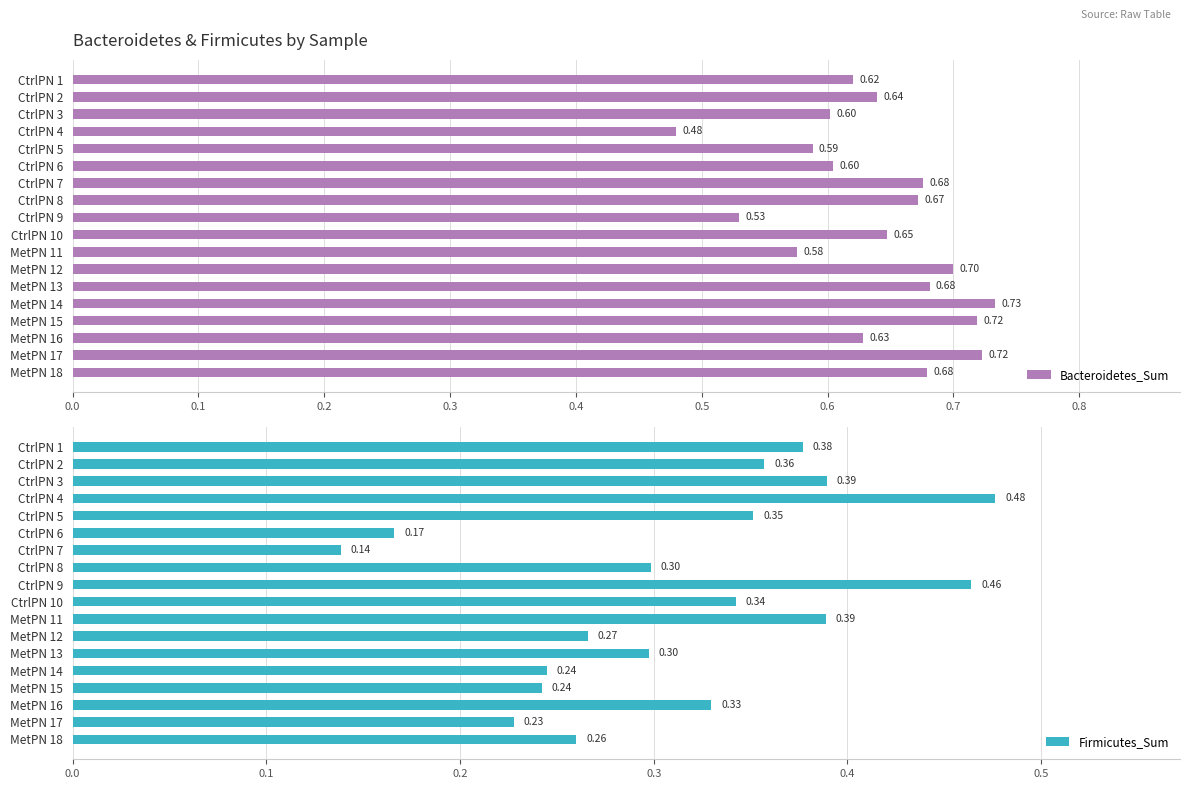

Does the chart contain any negative values?

No